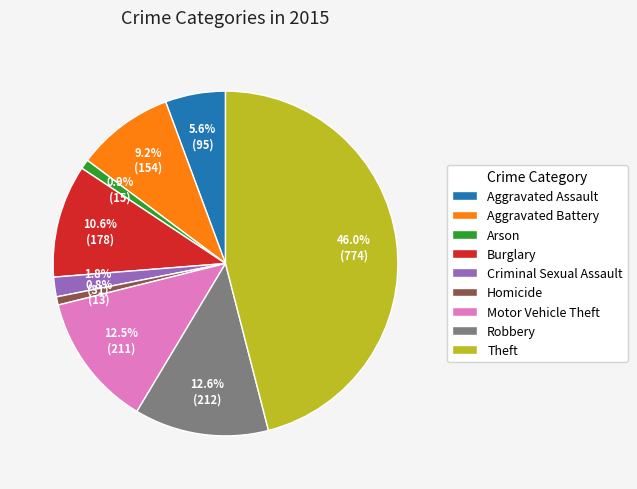

Does any single category account for the majority?

No